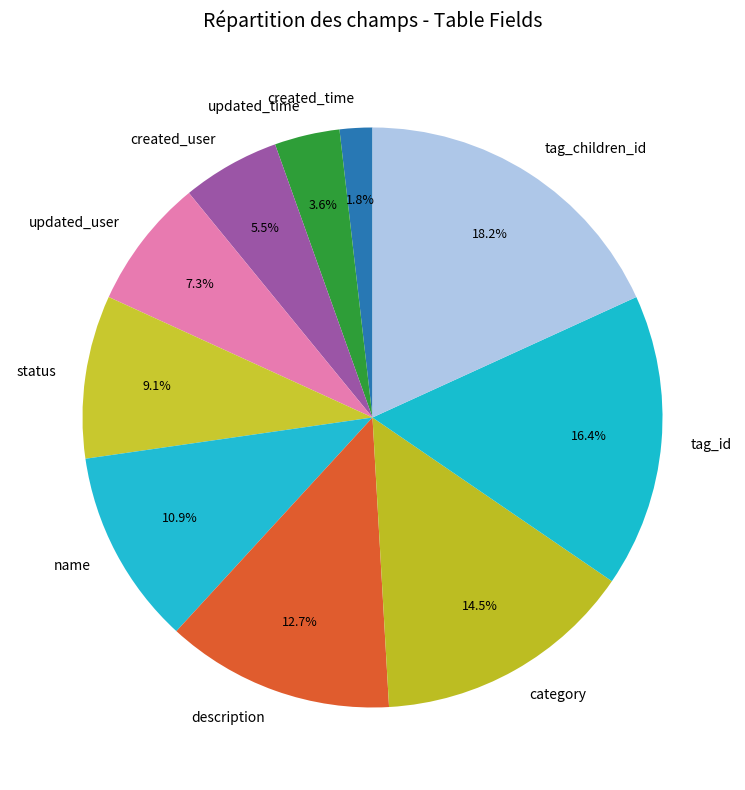

To the nearest percent, what is the difference between the created_time and tag_children_id slice percentages?

16%